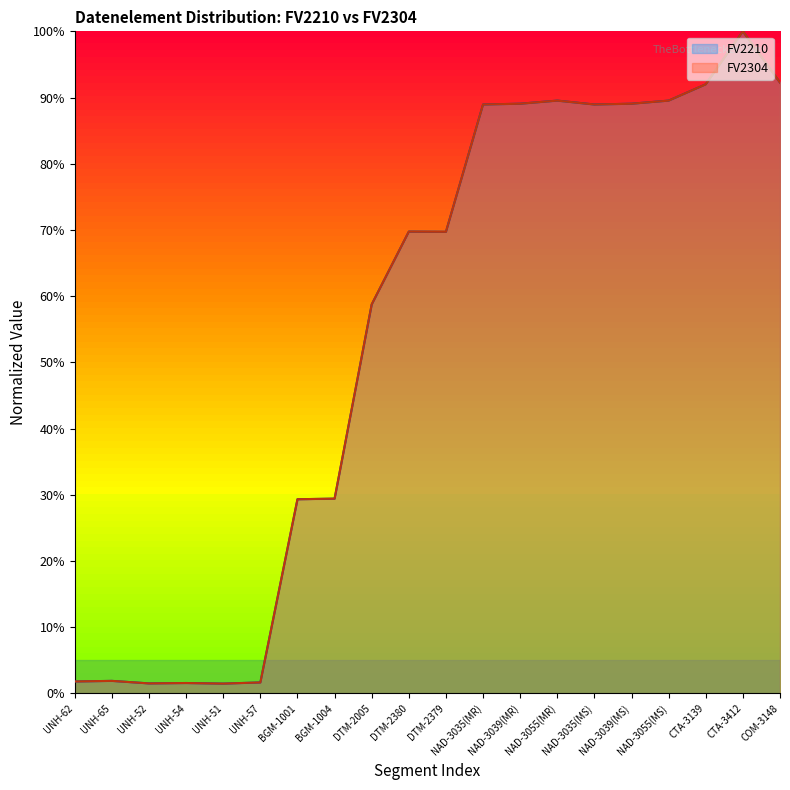

How many data points in FV2210 are less than 69?

9